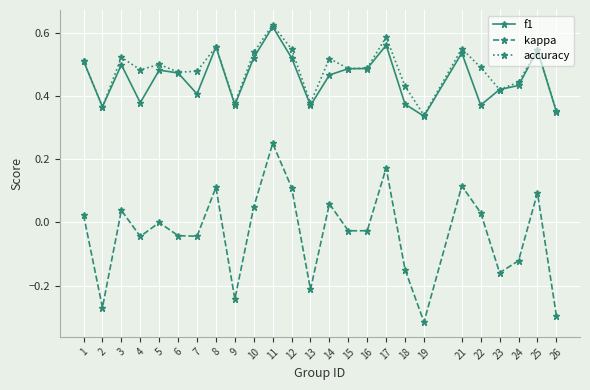

Rank the series at 7 from lowest to highest value.

kappa, f1, accuracy